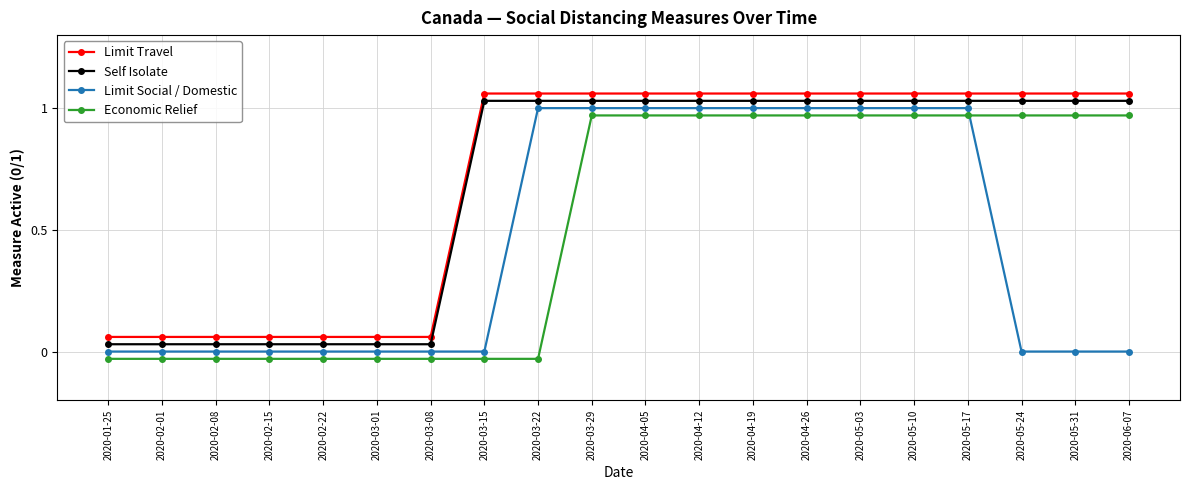

The Limit Social / Domestic series shows 1.0 at 2020-03-22. True or false?

True